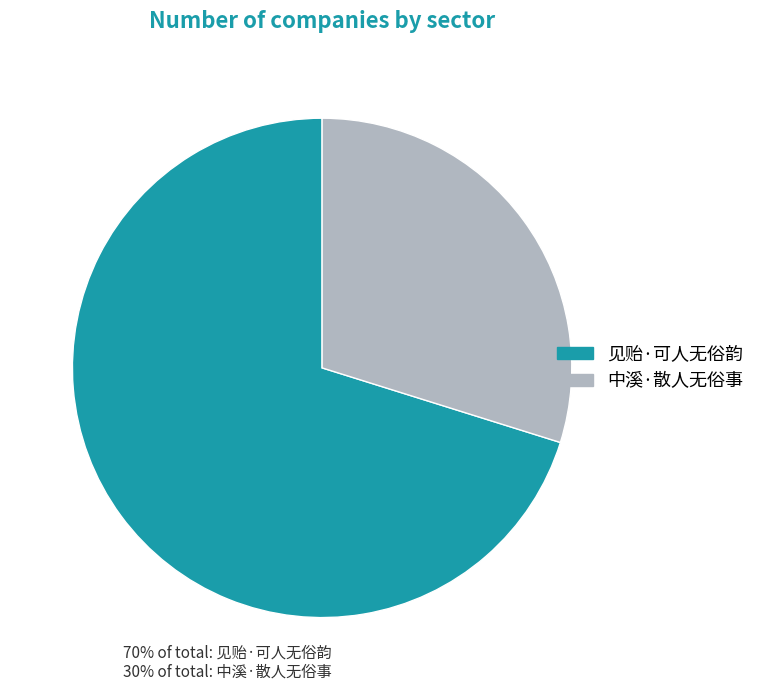

Rank the categories by value from lowest to highest.

中溪·散人无俗事, 见贻·可人无俗韵